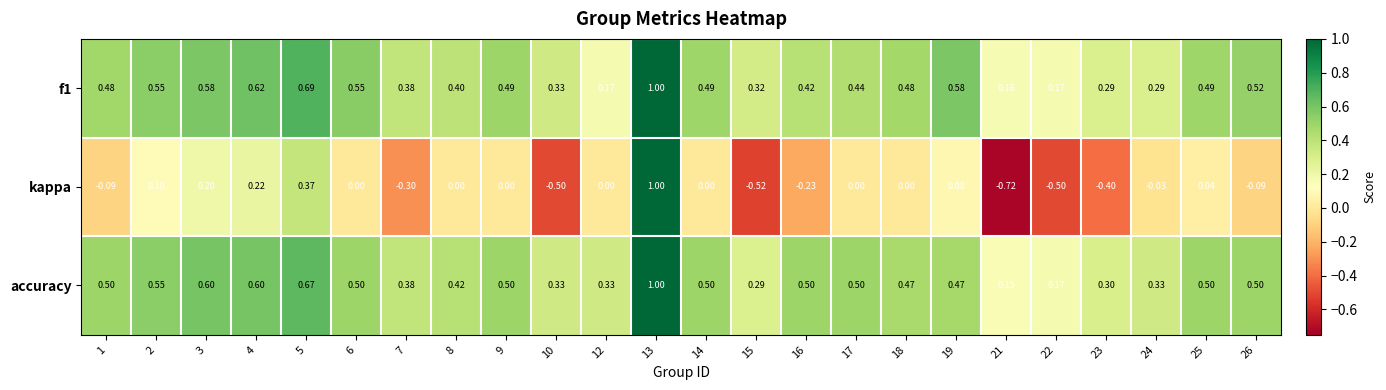

How many data points does each series have?

24